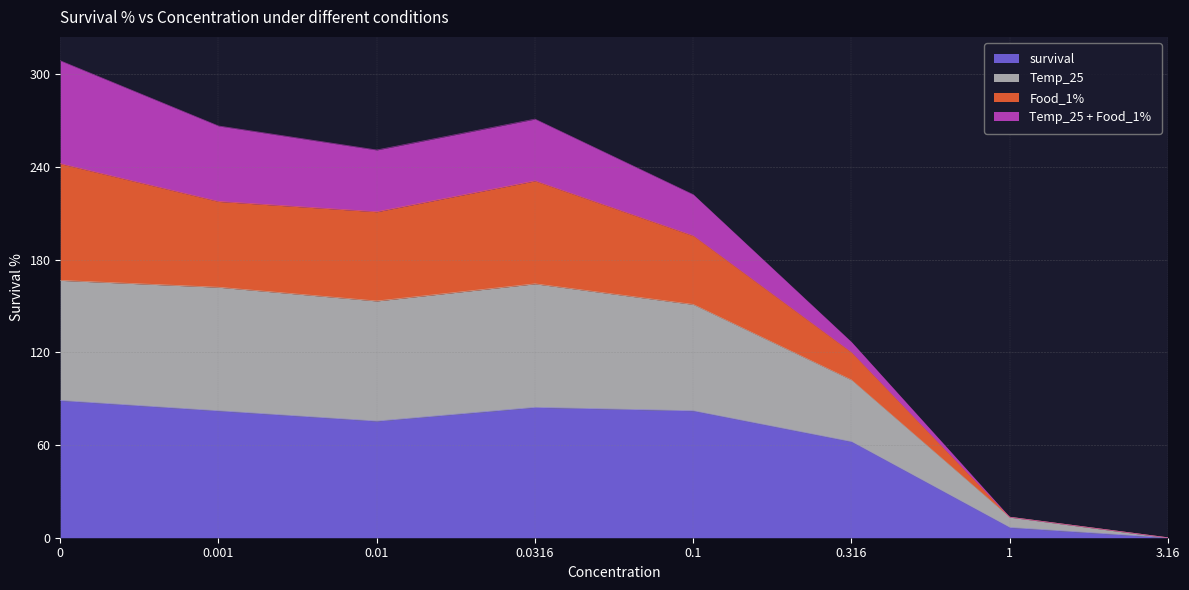

What is the difference between the survival values at 0.316 and 0.001?

20.0